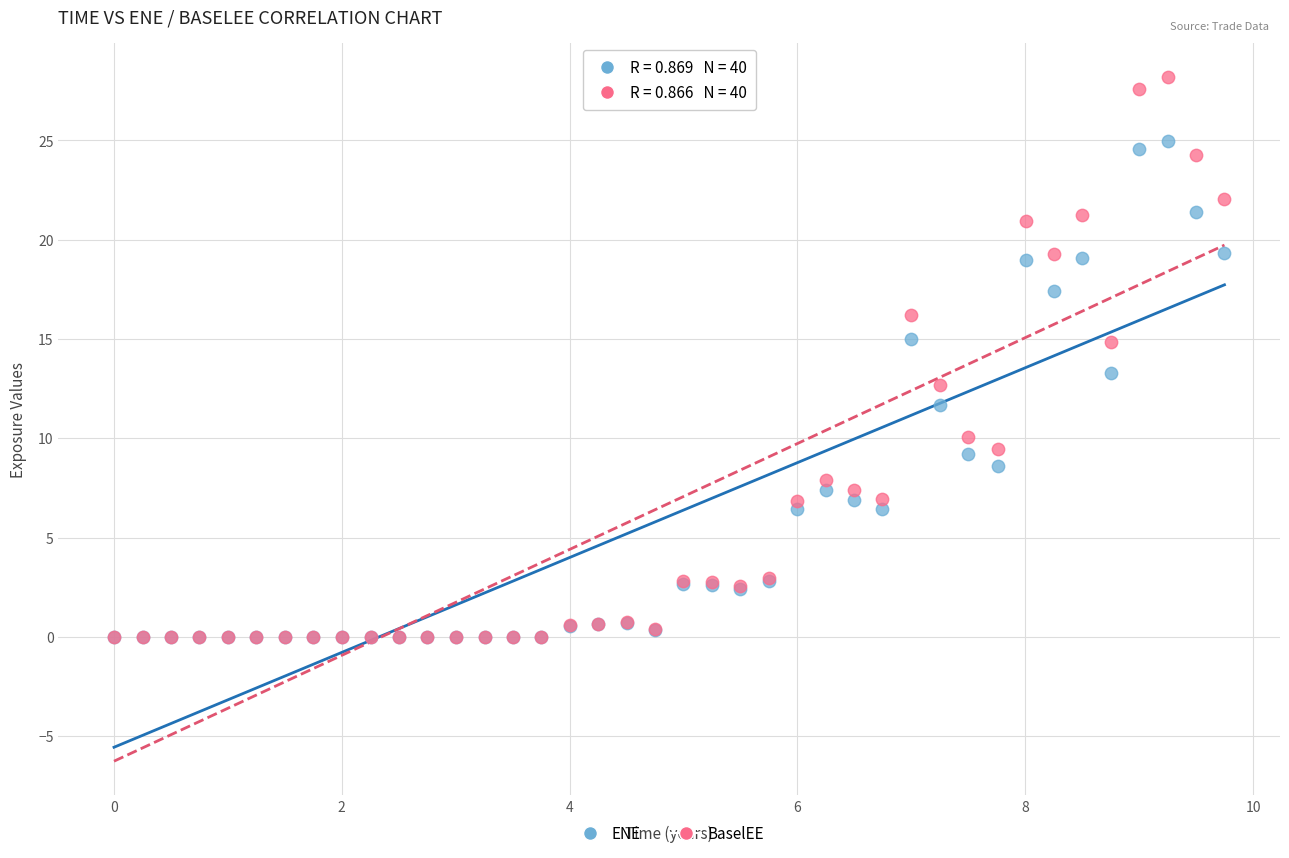

What are all the series names shown in the legend?

ENE, BaselEE